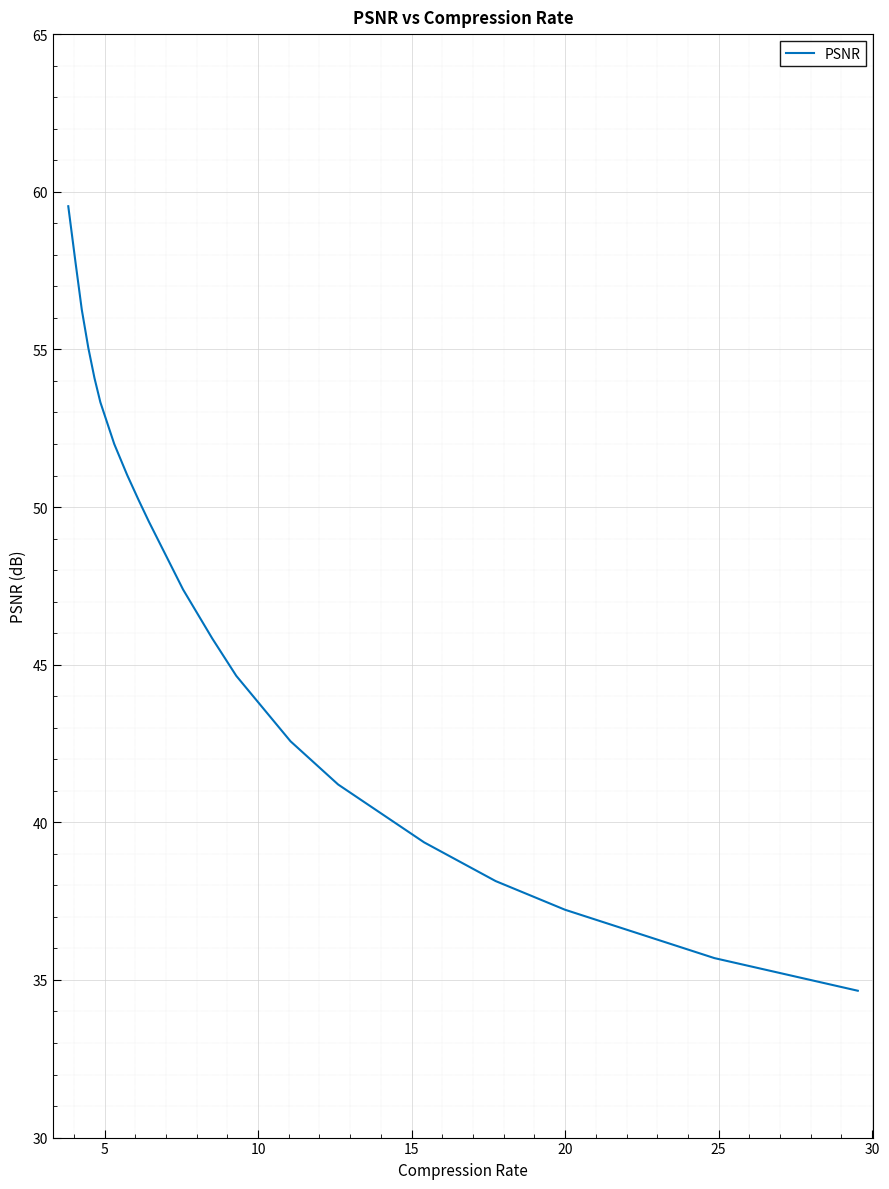

What is the difference between the maximum and minimum values?

24.9